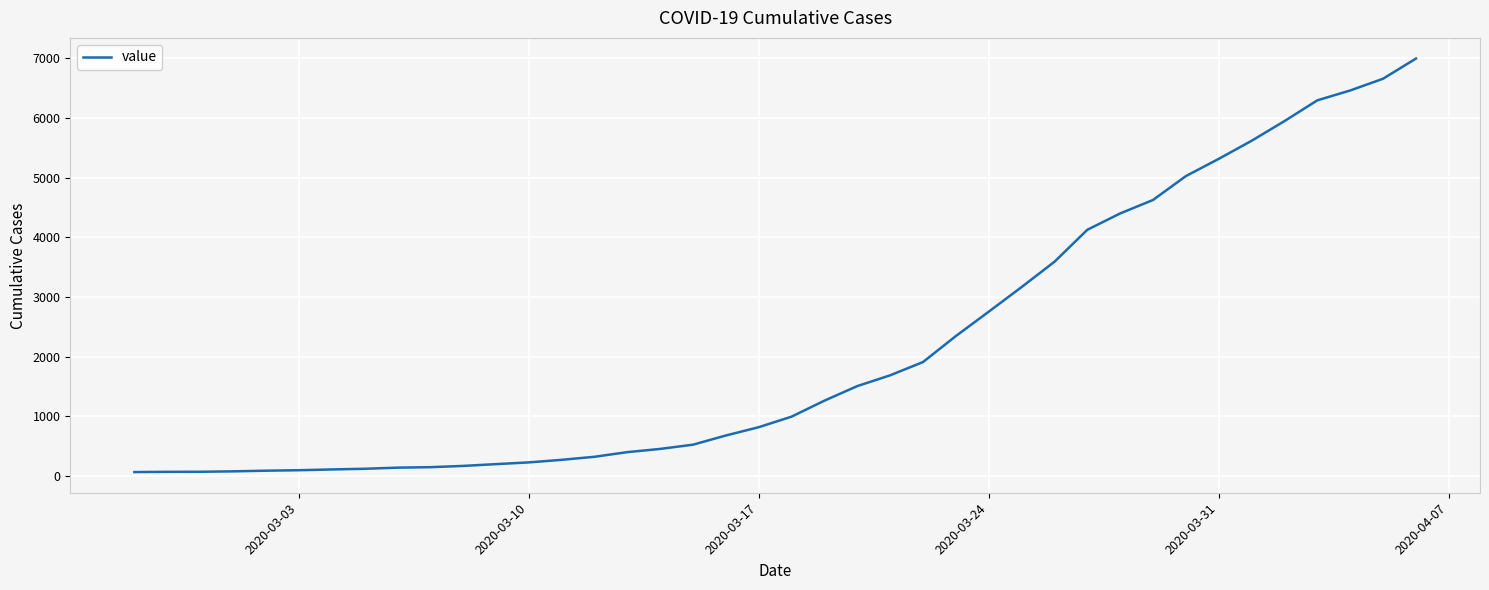

What is the difference between the maximum and minimum values?

6931